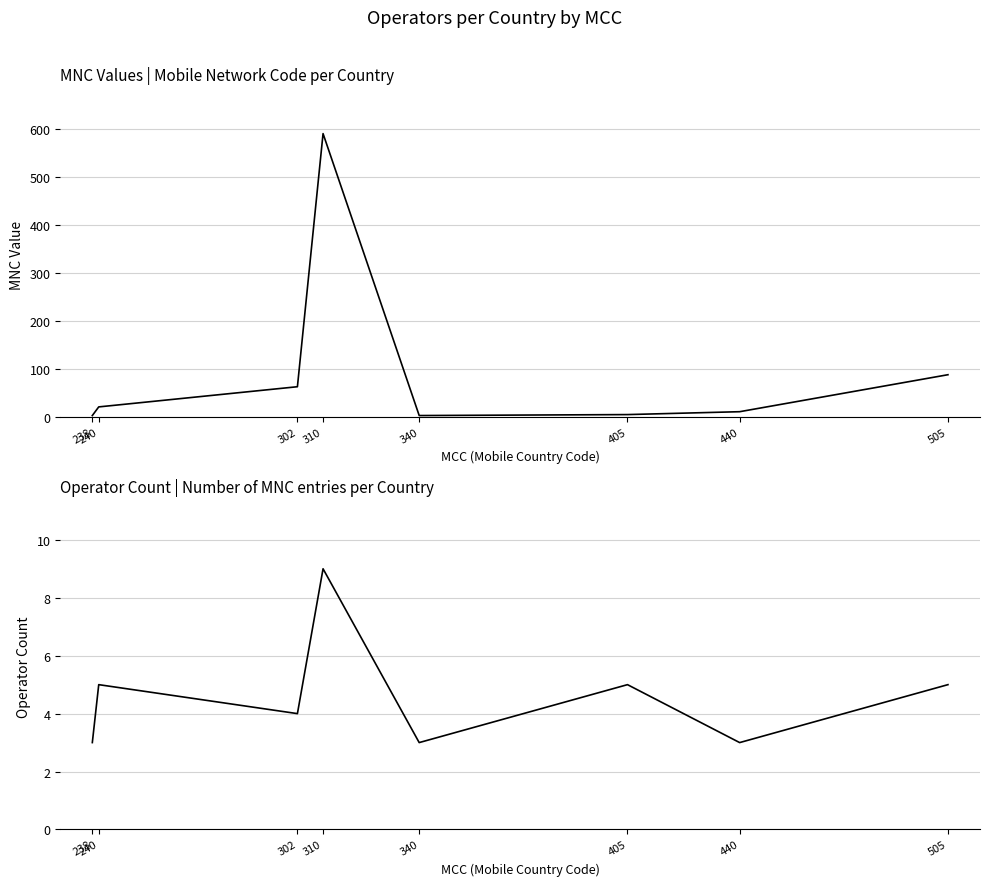

What is the difference between the Operator Count values at 440 and 240?

2